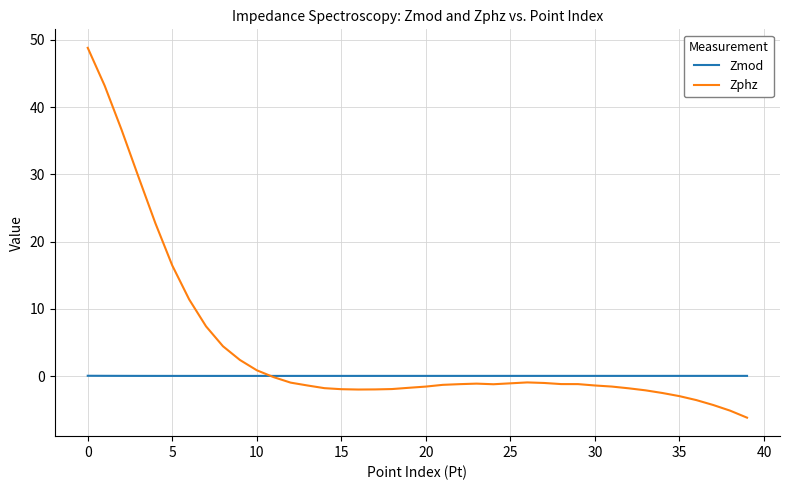

Which series has the largest total across all categories?

Zphz